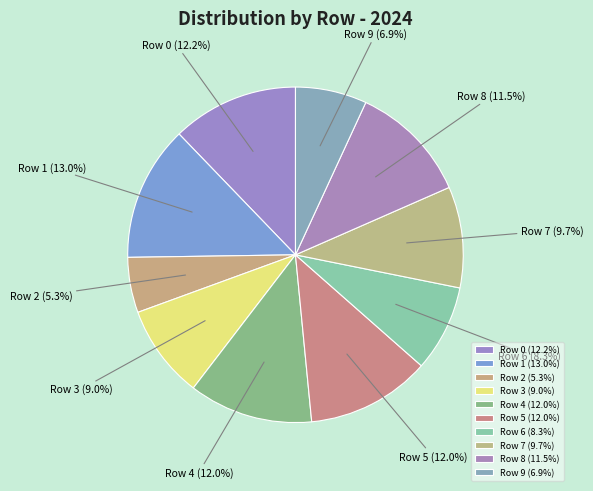

Which category has the biggest portion of the pie?

1